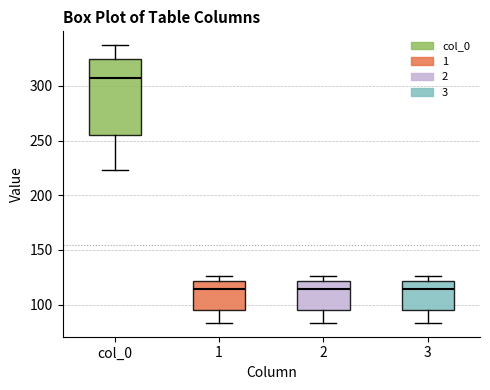

Where does the lower whisker of the box for 1 end on the y-axis? The values are not printed on the chart, so give them approximately, as read against the axis.

85